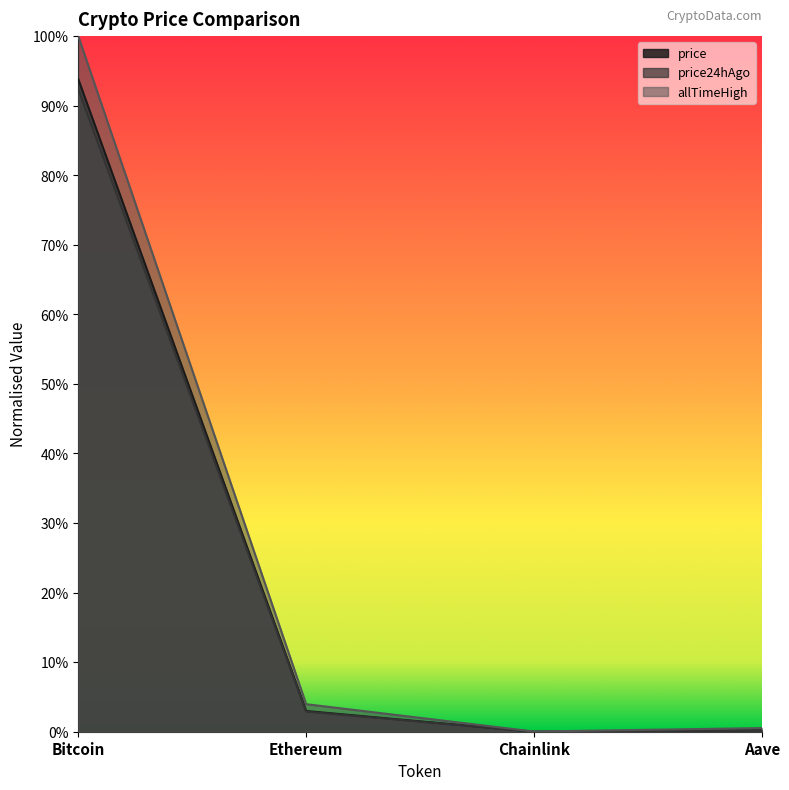

True or false: price has more than 1 interior local peaks.

False